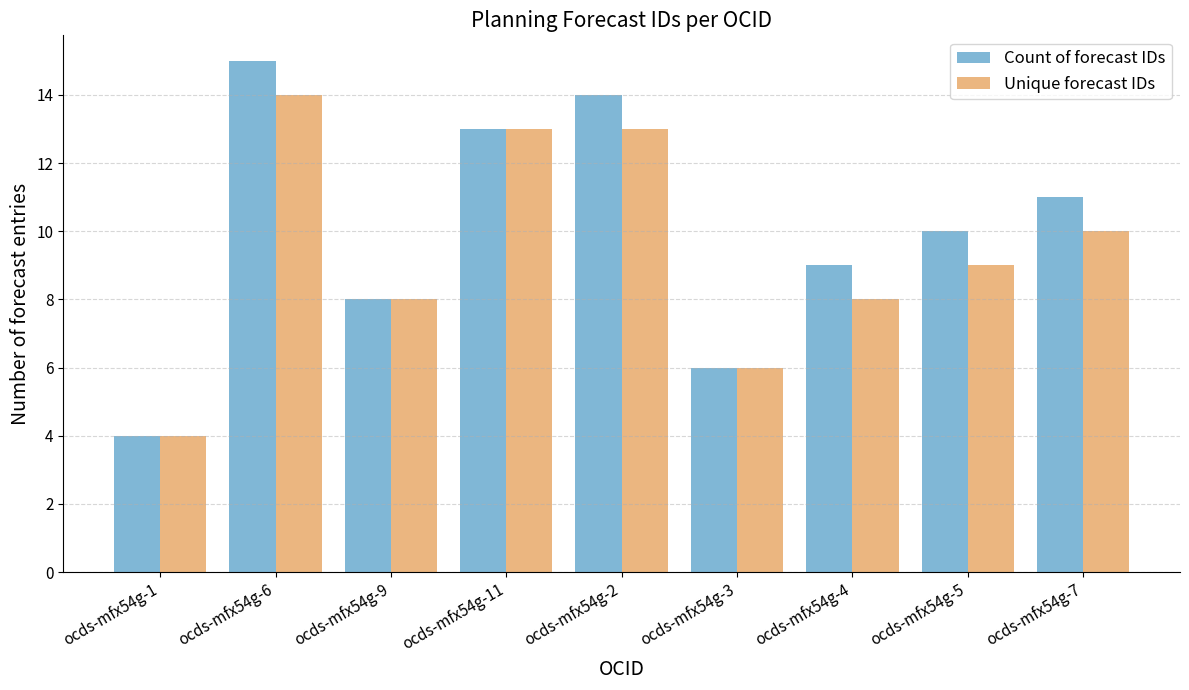

Reading left to right, transcribe all the data shown in this chart.

Count of forecast IDs: ocds-mfx54g-1=4	ocds-mfx54g-6=15	ocds-mfx54g-9=8	ocds-mfx54g-11=13	ocds-mfx54g-2=14	ocds-mfx54g-3=6	ocds-mfx54g-4=9	ocds-mfx54g-5=10	ocds-mfx54g-7=11
Unique forecast IDs: ocds-mfx54g-1=4	ocds-mfx54g-6=14	ocds-mfx54g-9=8	ocds-mfx54g-11=13	ocds-mfx54g-2=13	ocds-mfx54g-3=6	ocds-mfx54g-4=8	ocds-mfx54g-5=9	ocds-mfx54g-7=10